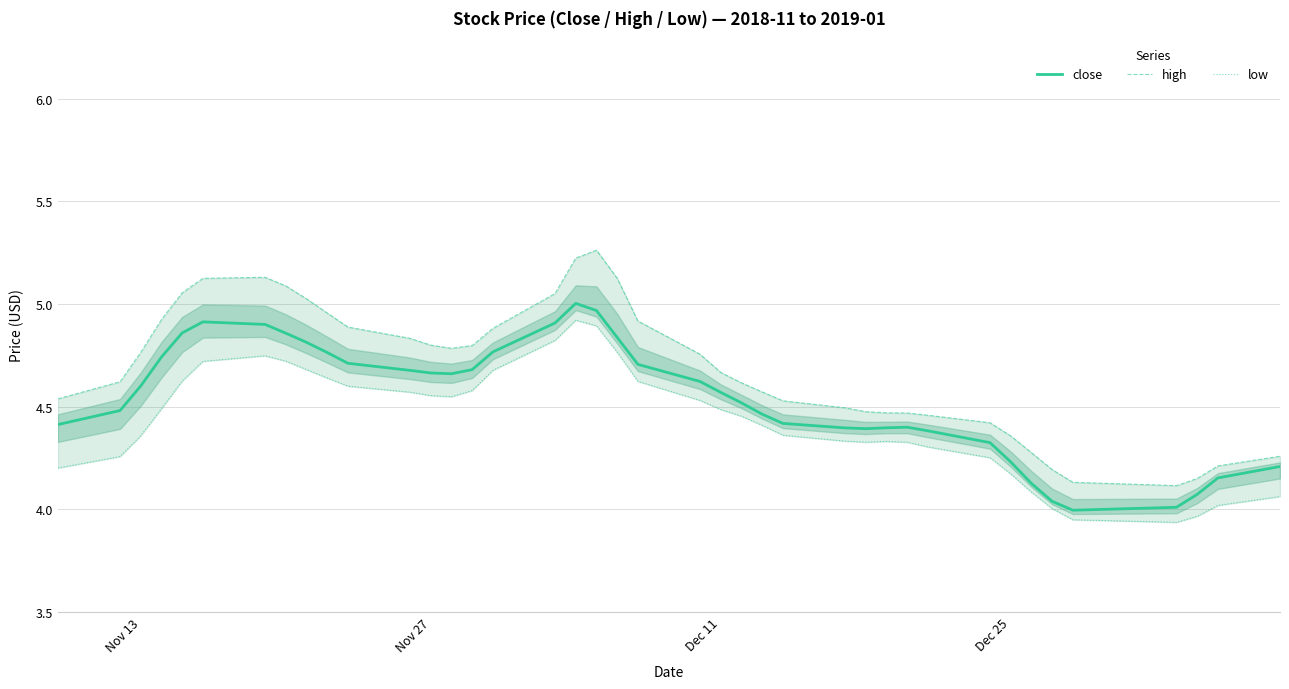

True or false: close has a value of 6.3 at Nov 13.

False